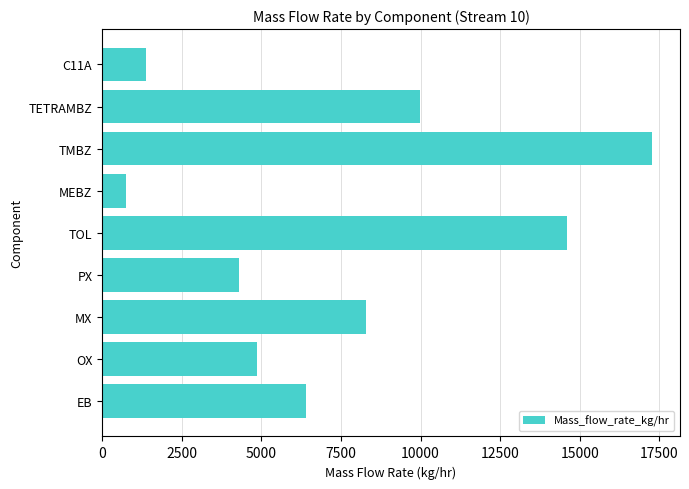

What is the maximum value shown in the chart?

17281.3